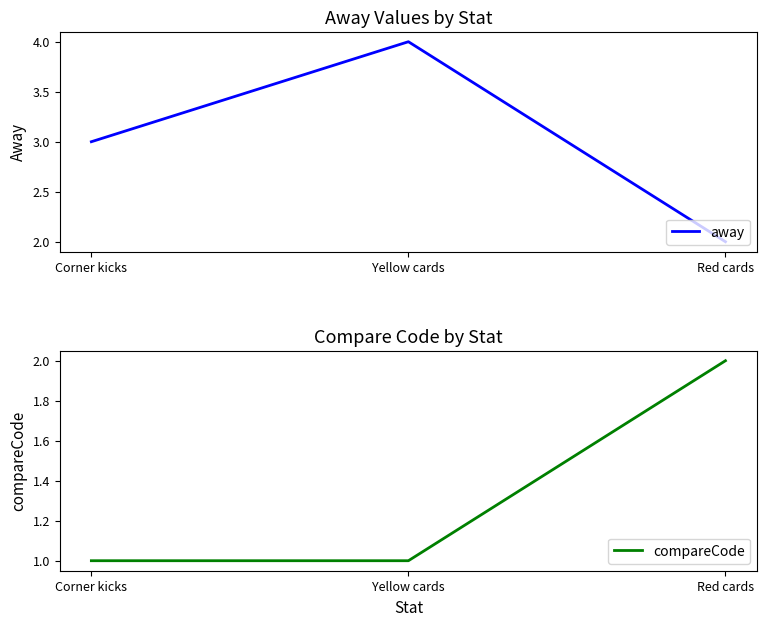

Is this an area chart (filled region under the line)?

No